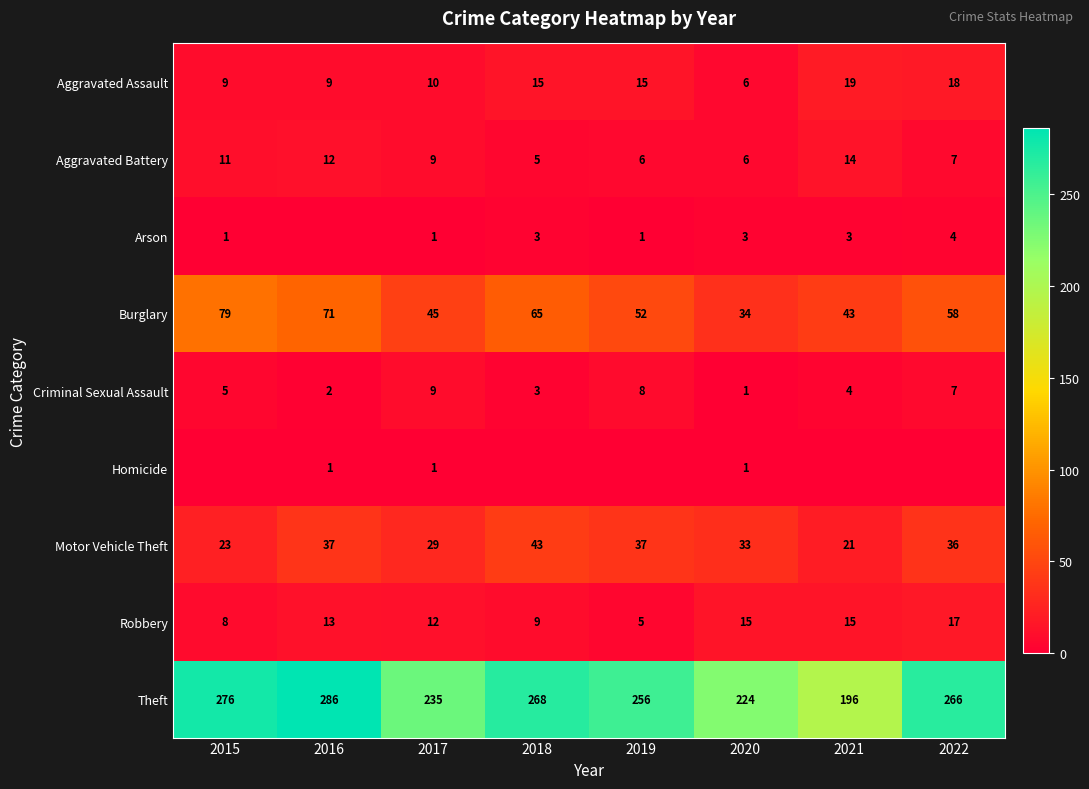

Is the value of Theft at 2021 greater than the value of Aggravated Battery at 2022?

Yes